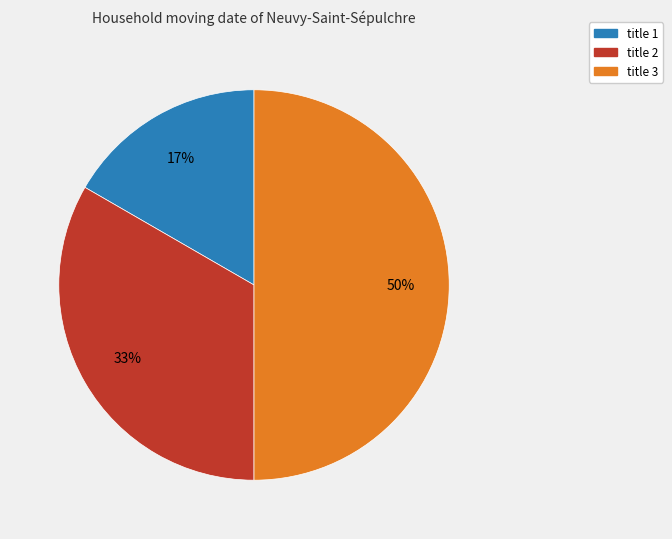

To the nearest percent, what is the combined percentage of title 2 and title 3?

83%